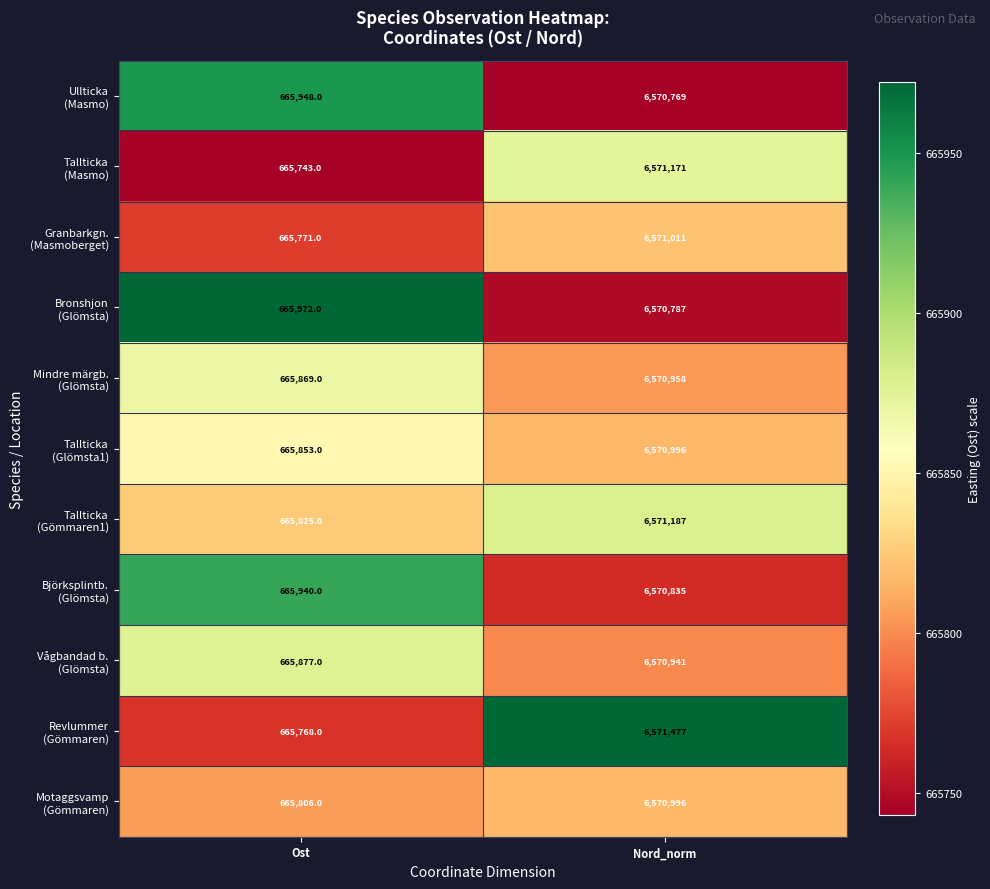

What is the total value across all series at Ost?

7324372